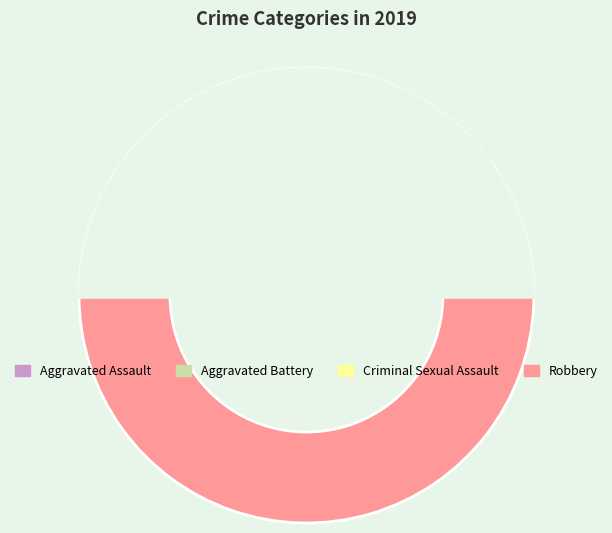

To the nearest percent, what is the combined percentage of Aggravated Battery and Criminal Sexual Assault?

16%